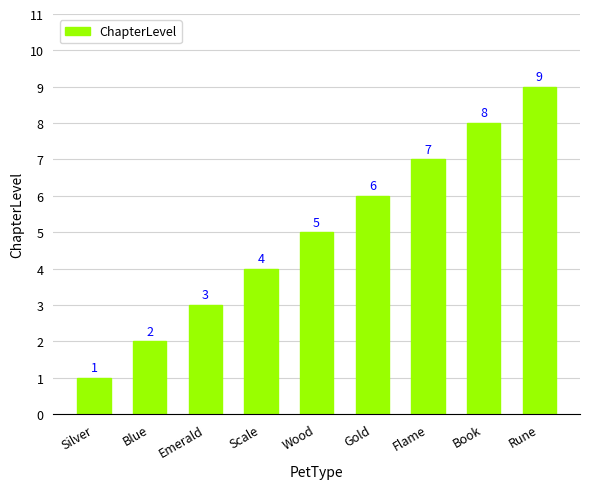

Approximately how many times larger is the value at Scale compared to Silver?

4.0